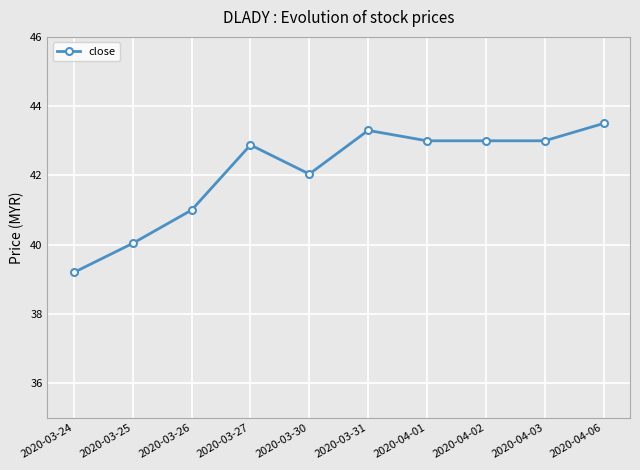

What is the label of the 2nd point from the right?

2020-04-03